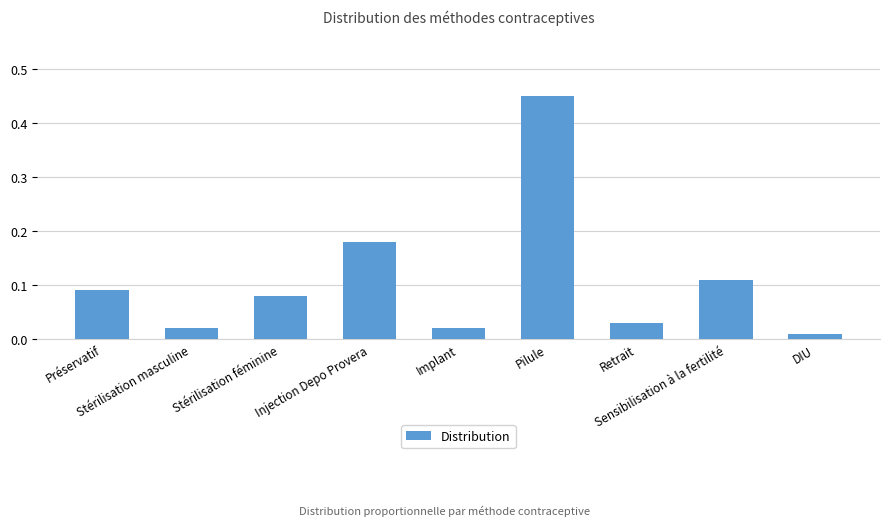

What is the label of the 8th bar from the left?

Sensibilisation à la fertilité